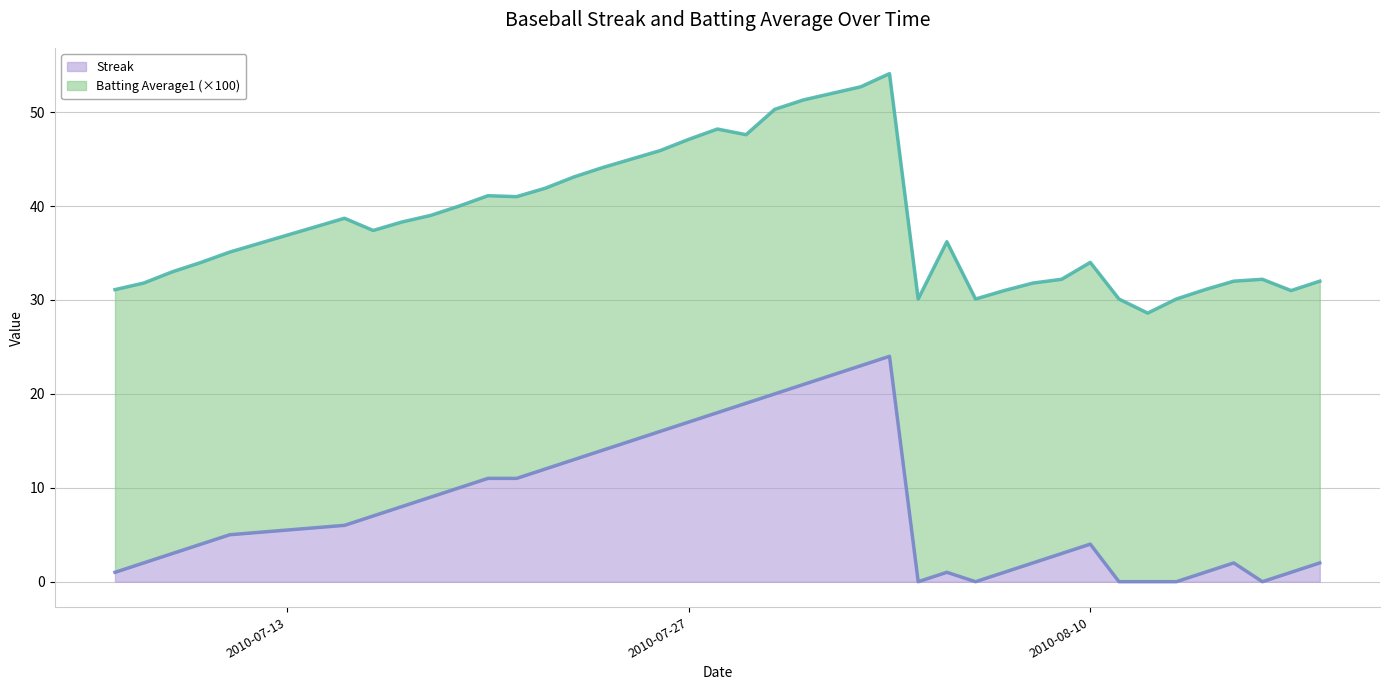

What is the change in value from 2010-07-25 to 2010-08-08?

-13